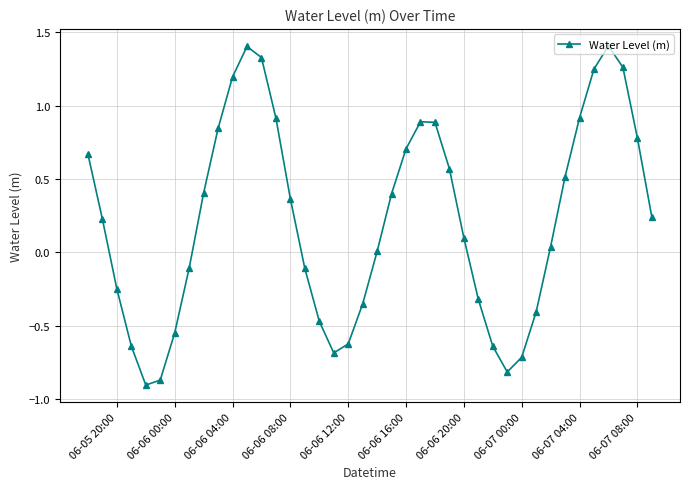

What is the maximum value shown in the chart?

1.4